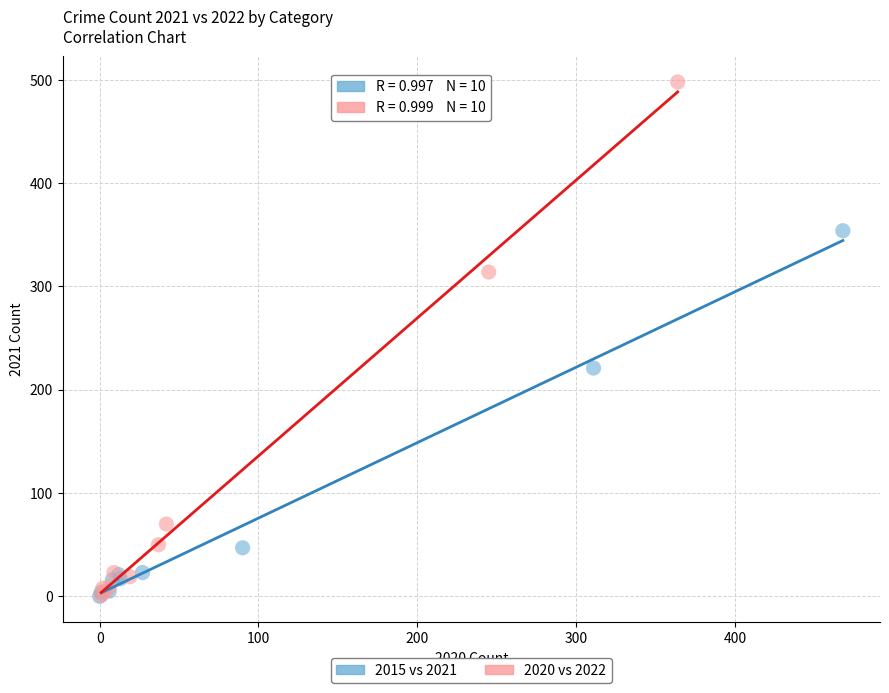

What are all the series names shown in the legend?

2015 vs 2021, 2020 vs 2022